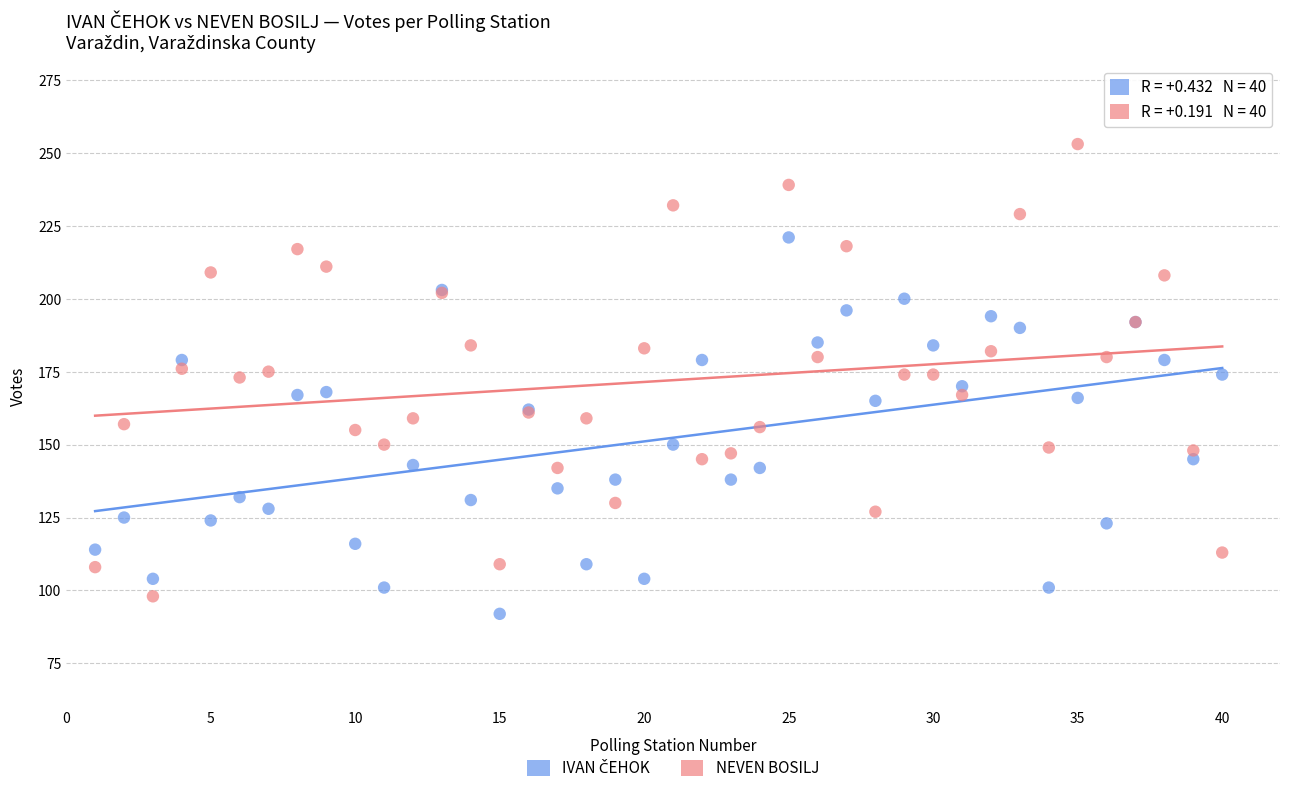

Which series contains the highest Y value?

NEVEN BOSILJ